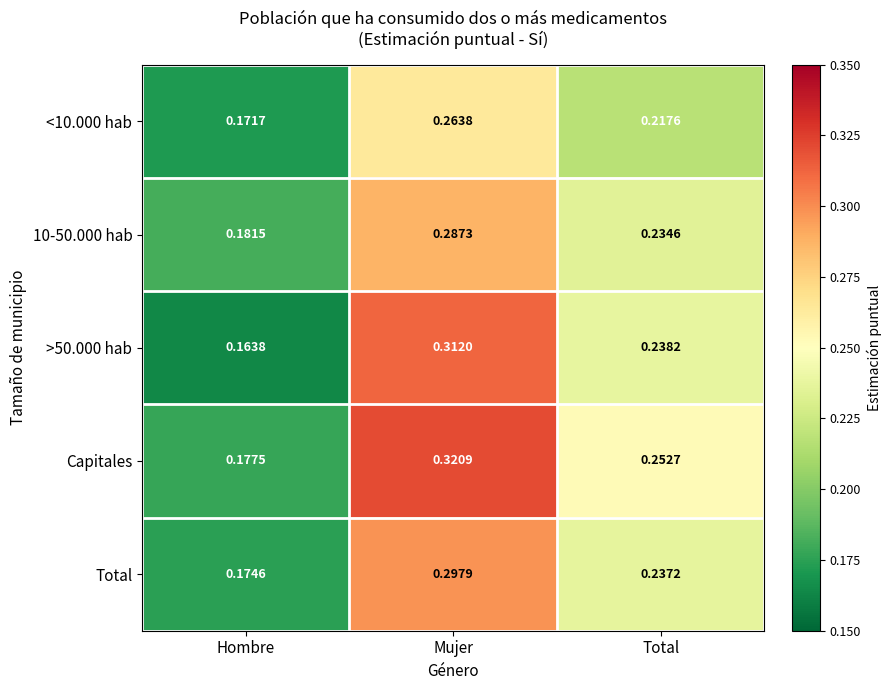

Where is >50.000 hab nearest to the value 0?

Hombre